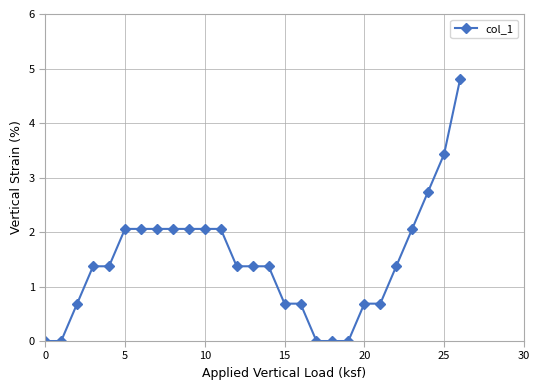

What is the maximum value shown in the chart?

4.8